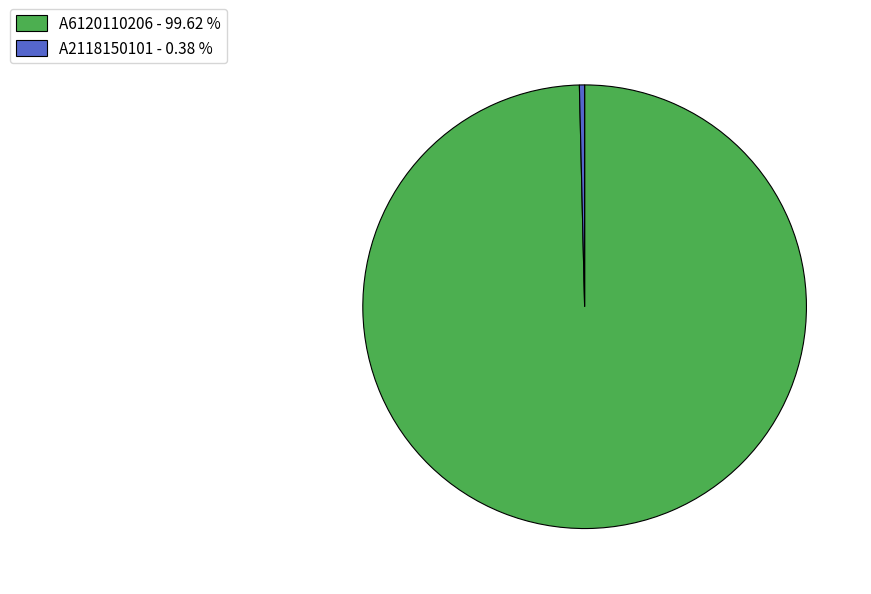

Does any single category account for the majority?

Yes